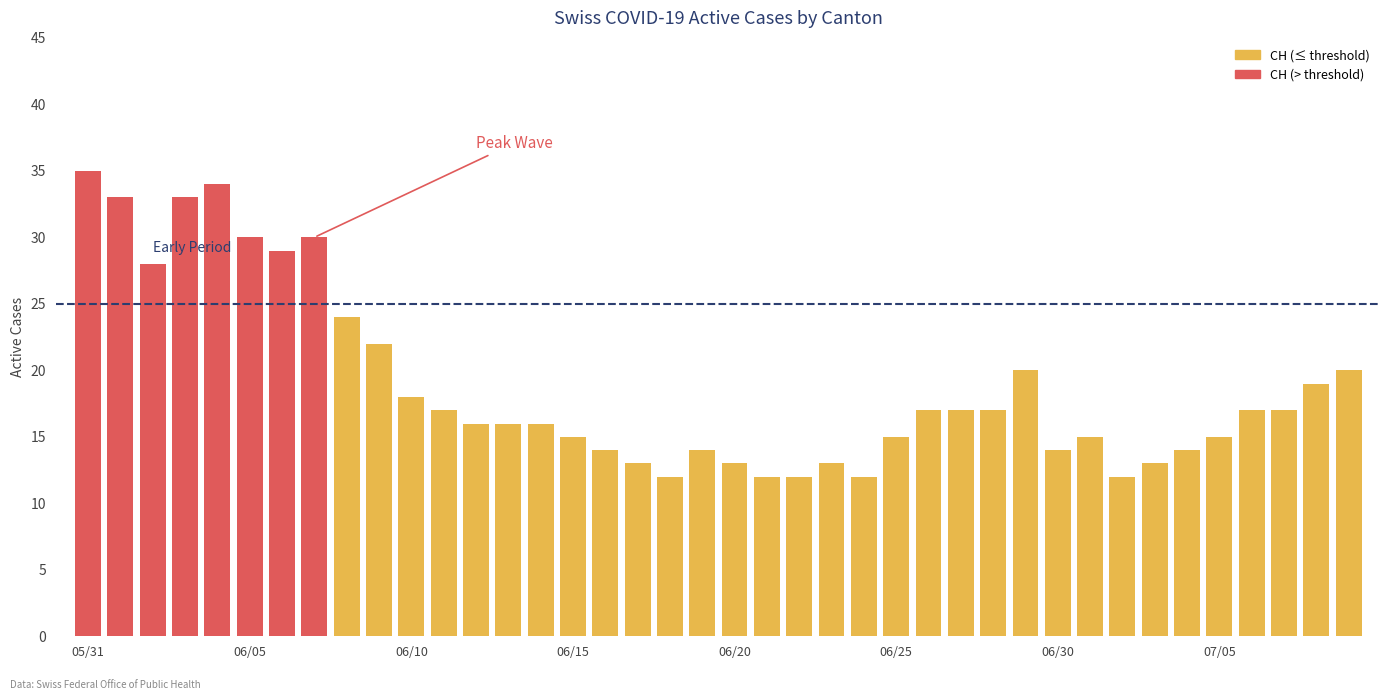

Which series has the largest range (max minus min)?

CH